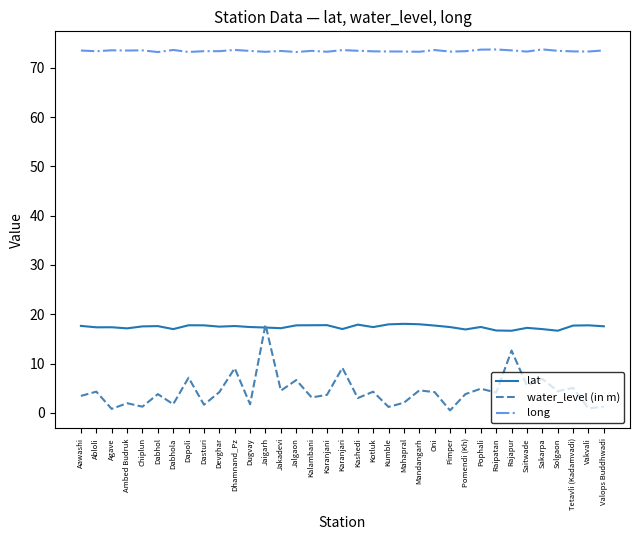

What is the approximate value of long at Raipatan?

73.7